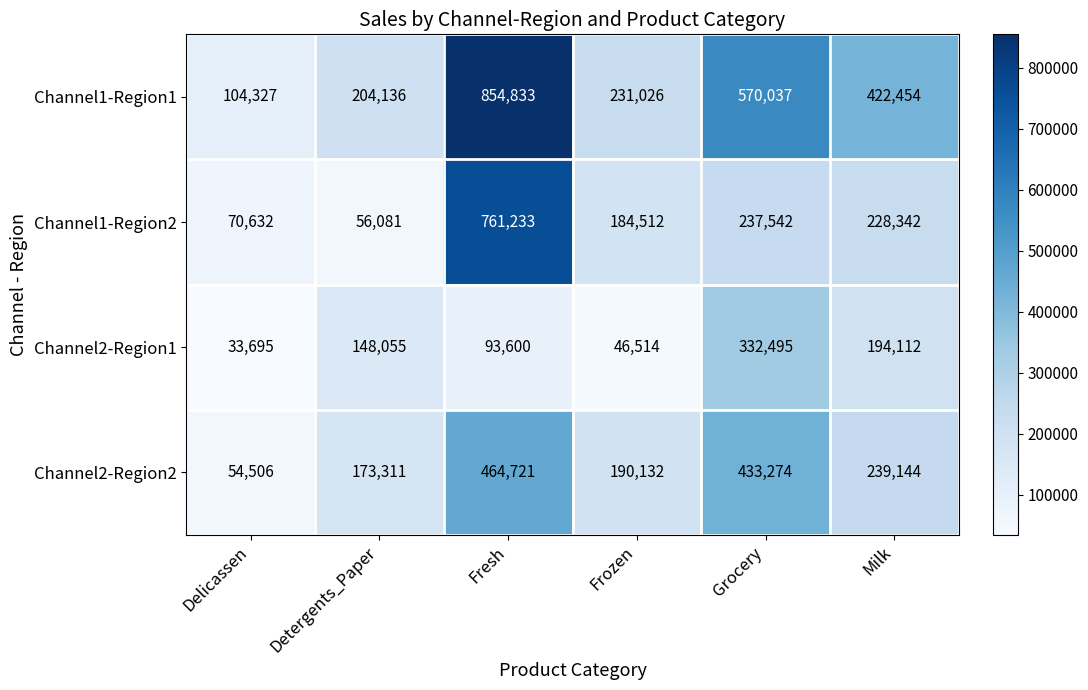

What is the total value across all series at Milk?

1084052